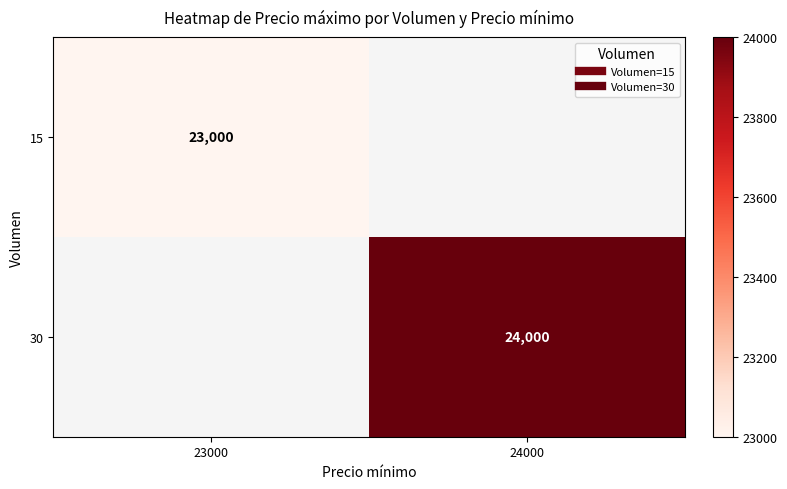

At how many categories does at least one series exceed 23150?

1